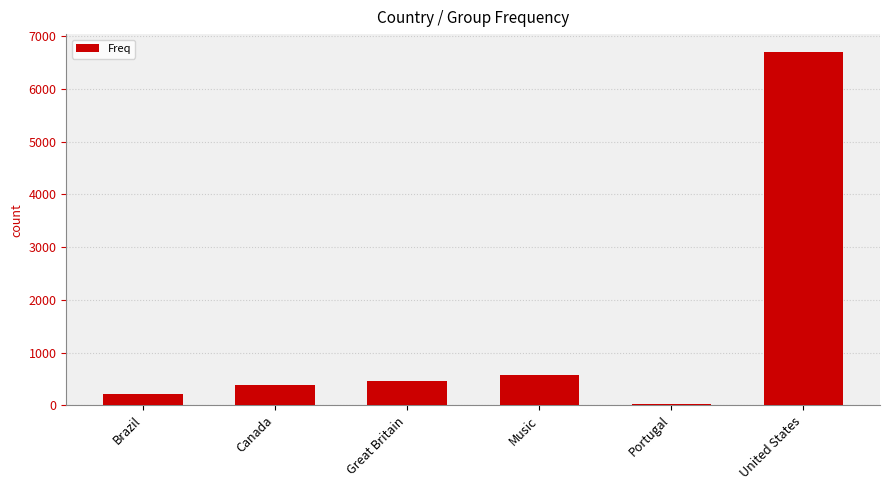

At which category does the chart reach its peak across all series?

United States